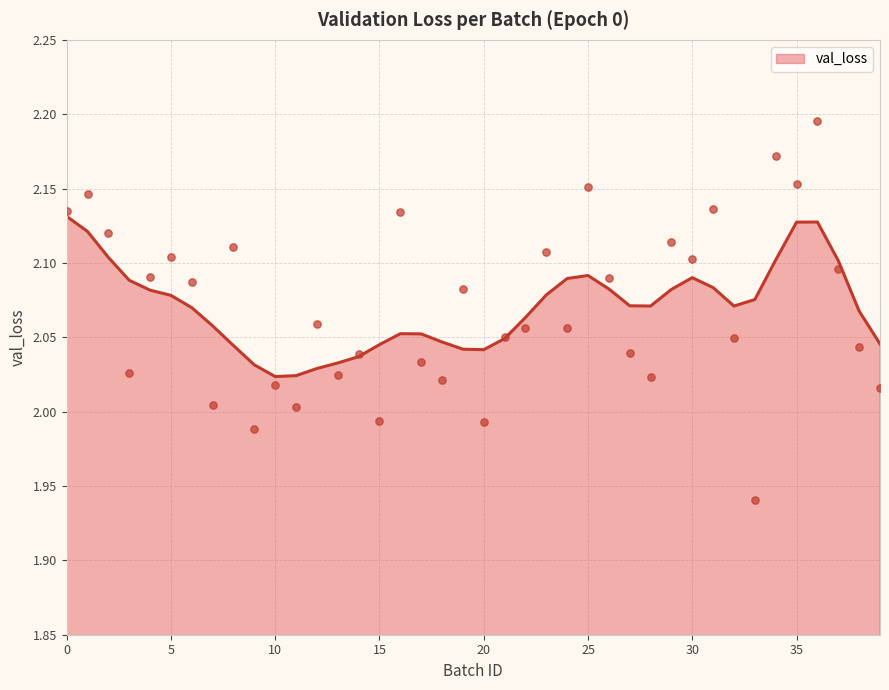

What is the change in value from 2 to 9?

-0.1